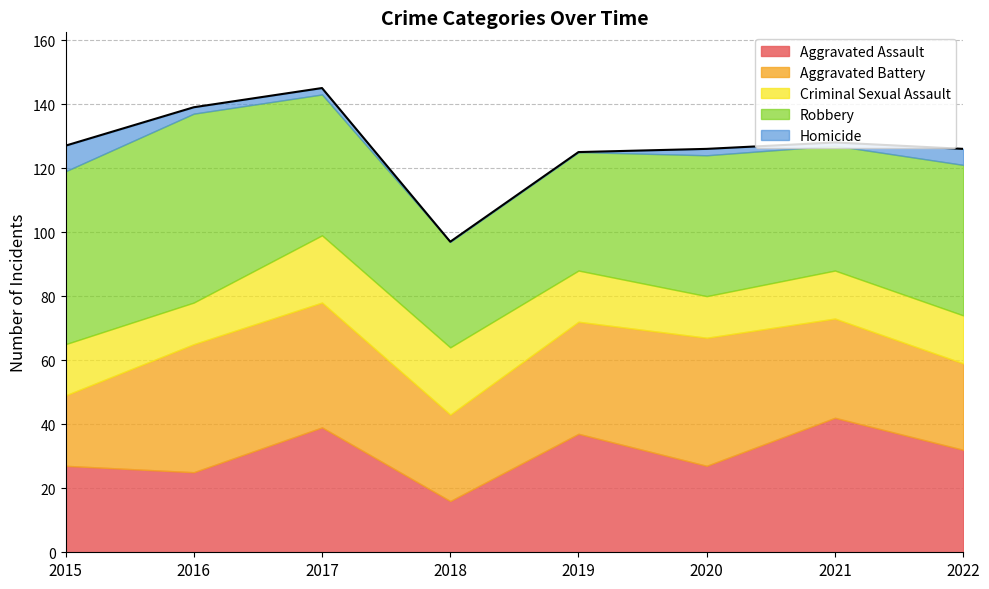

What is the value of the Aggravated Battery point at the 7th from the left?

31